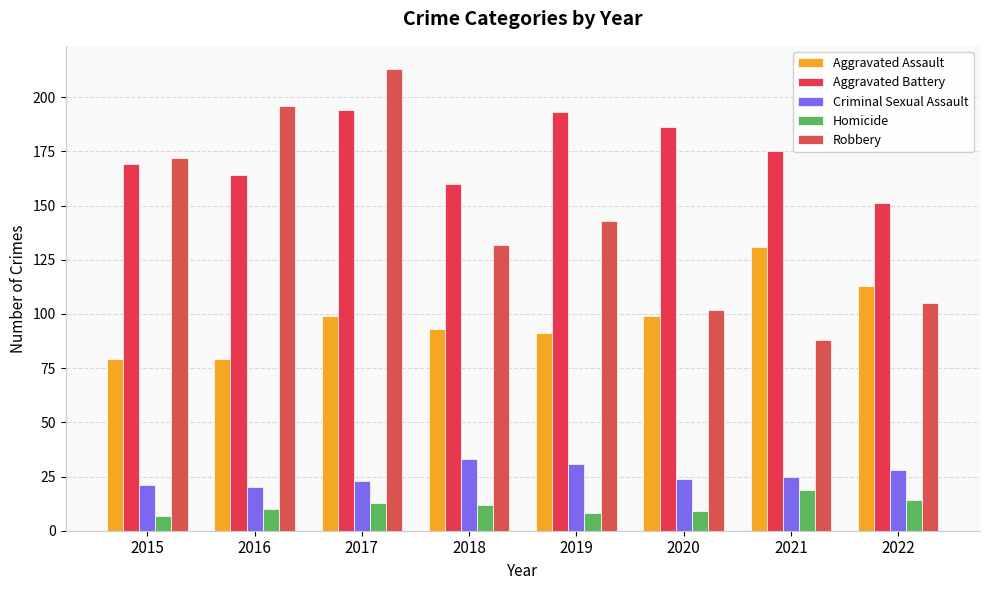

Is it true that Aggravated Assault equals 99 at 2017?

True